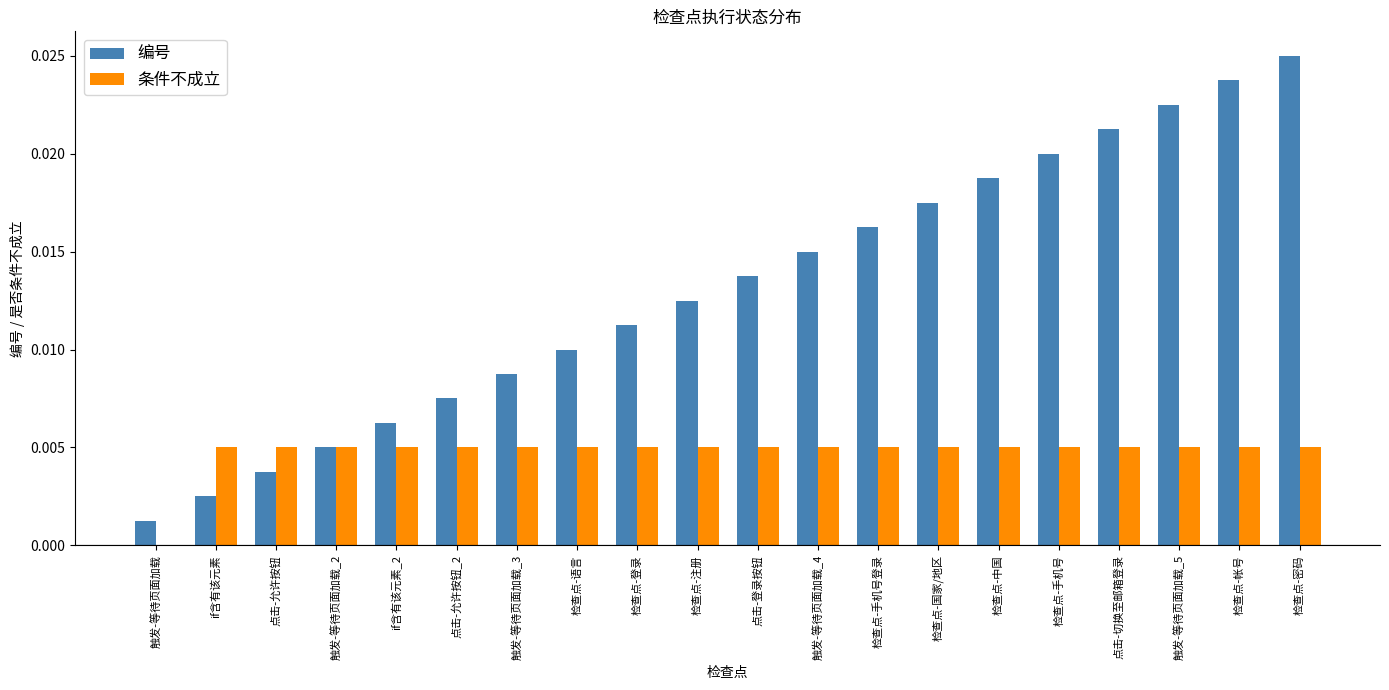

Is the value of 条件不成立 at 点击-允许按钮_2 greater than the value of 编号 at 检查点-手机号?

No